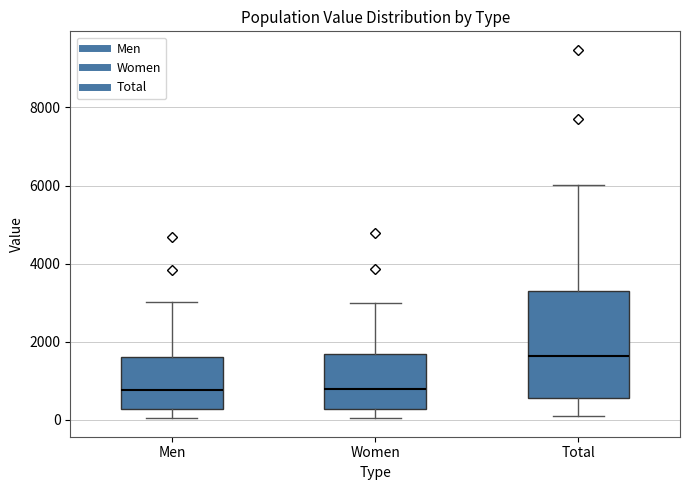

Reading left to right, read every box against the y-axis: the position of its median line, the range the box covers, and the ends of its whiskers. The values are not printed on the chart, so give them approximately, as read against the axis.

Men: median 800, box 200 to 1600, whiskers 0 to 3000
Women: median 800, box 200 to 1600, whiskers 0 to 3000
Total: median 1600, box 600 to 3200, whiskers 0 to 6000